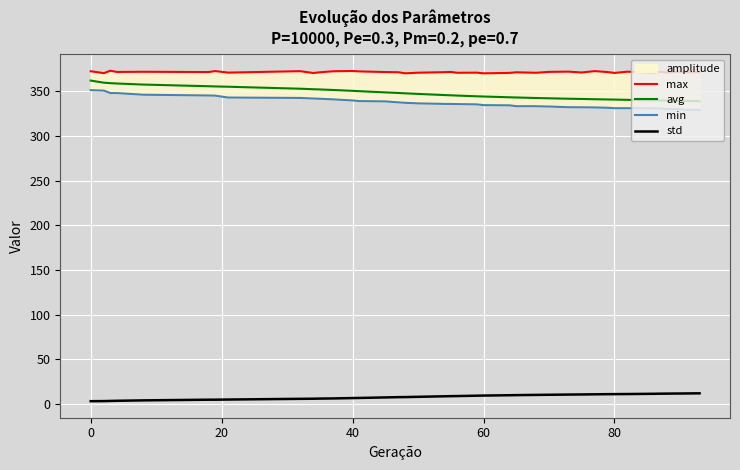

What is the minimum value for avg?

339.0